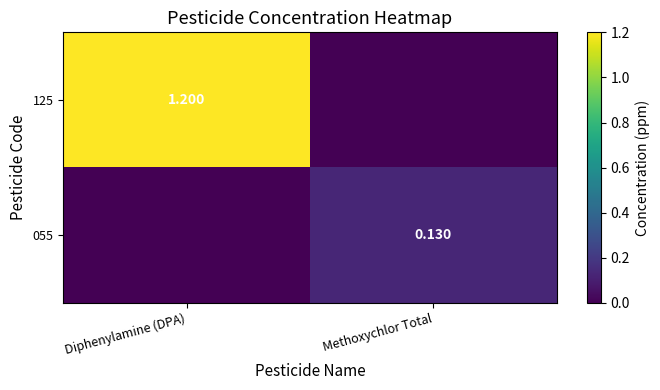

Rank the series by their average value, from lowest to highest.

055, 125